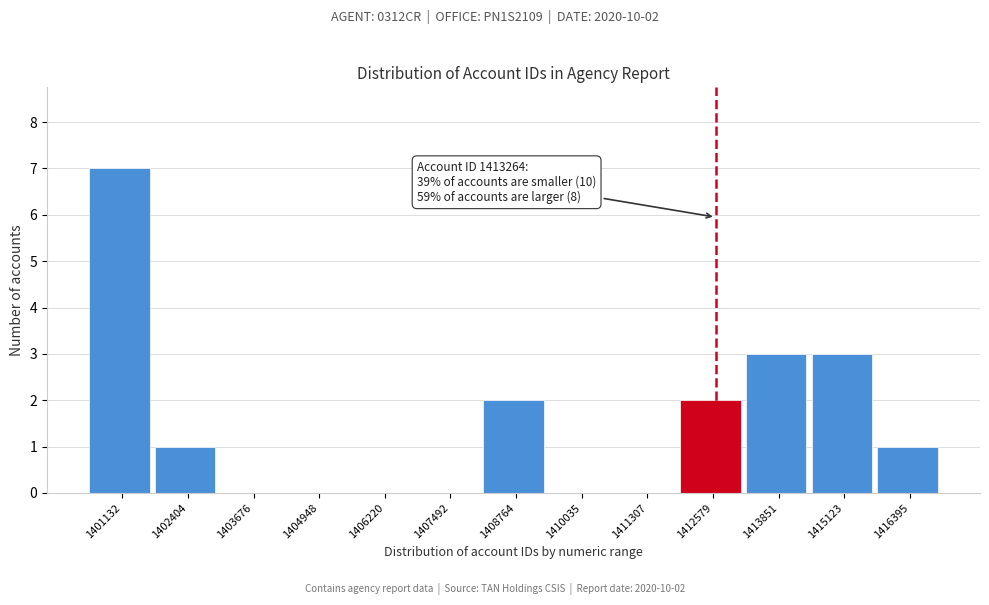

Reading left to right, what are all the values shown in this chart?

1401132=7	1402404=1	1403676=0	1404948=0	1406220=0	1407492=0	1408764=2	1410035=0	1411307=0	1412579=2	1413851=3	1415123=3	1416395=1